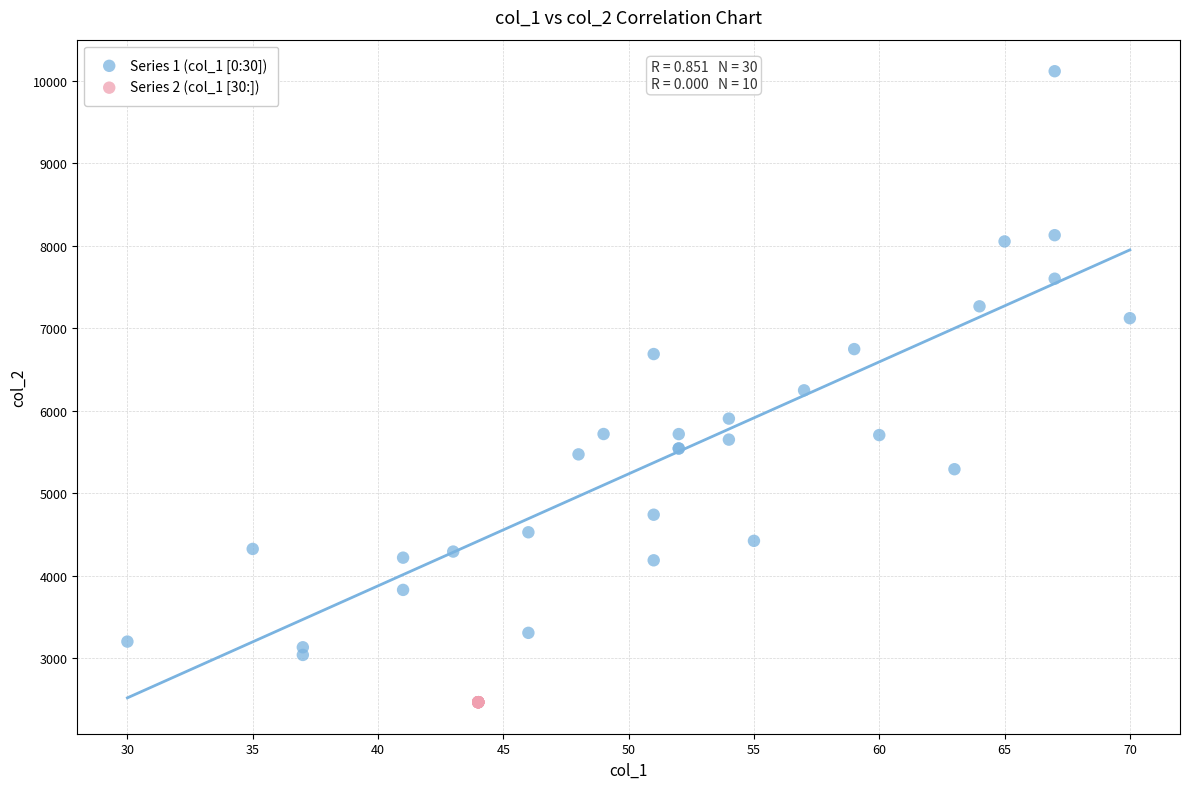

Which series contains the highest Y value?

Series 1 (col_1 [0:30])